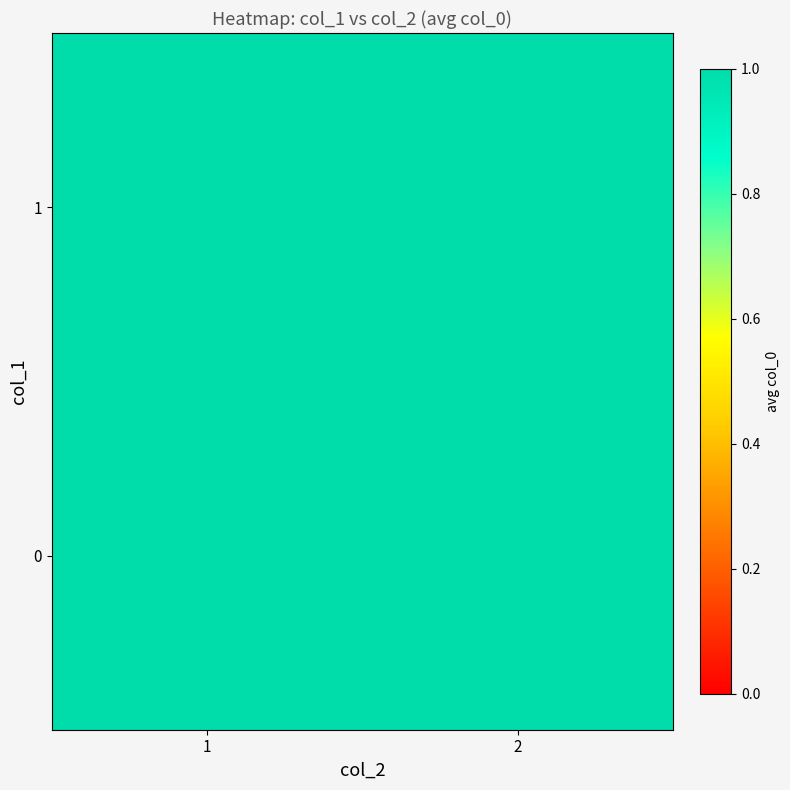

What is the maximum value shown in the chart?

60.8